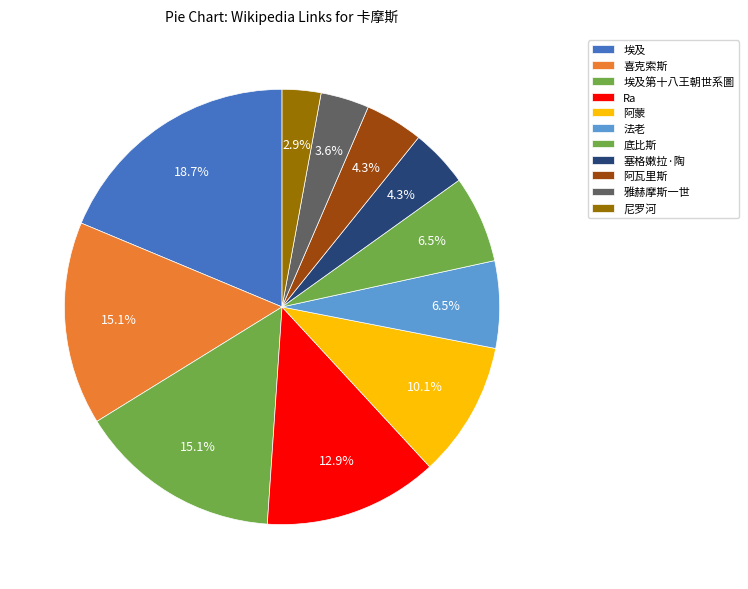

What is the largest slice in the pie chart?

埃及